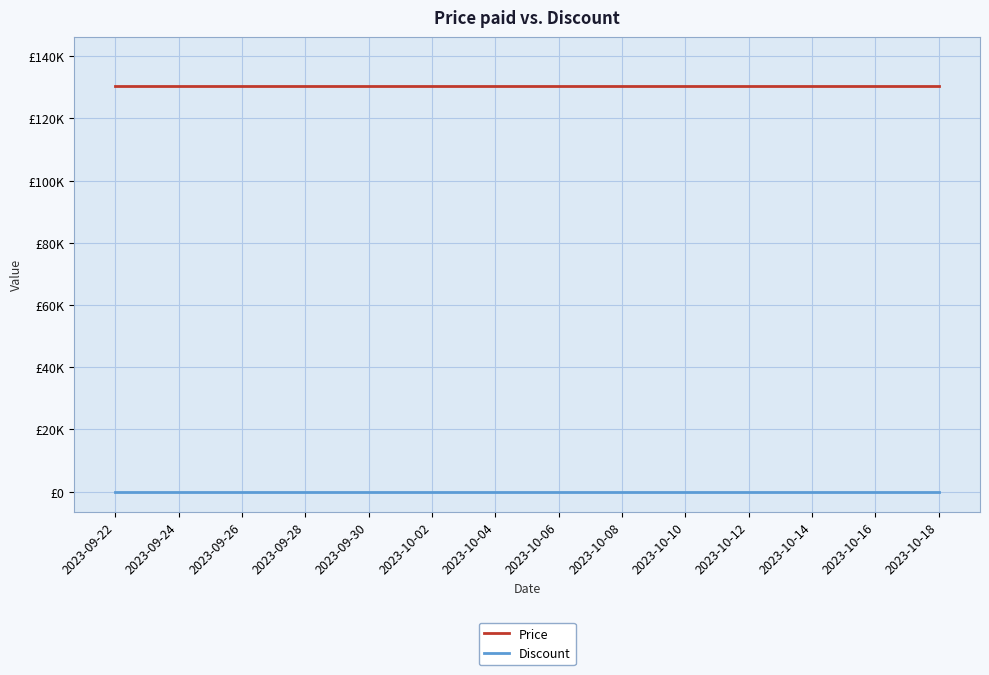

True or false: Discount has more than 0 points higher than both neighbors.

False